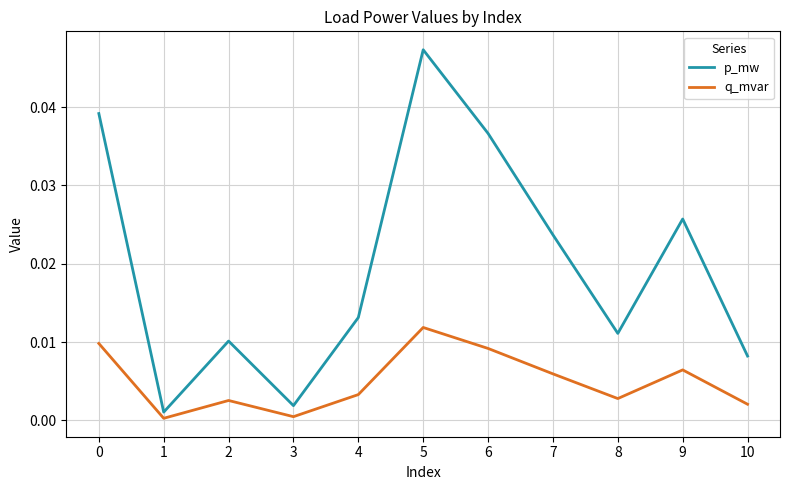

Which label corresponds to the largest value in the chart?

5